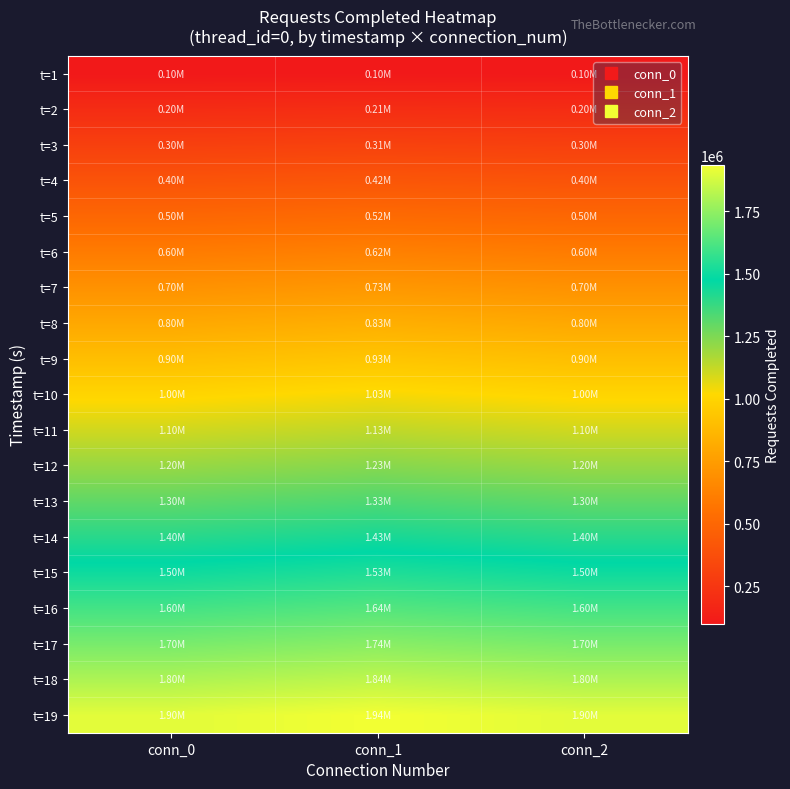

At conn_0, list the series in order from smallest to largest.

t=1, t=2, t=3, t=4, t=5, t=6, t=7, t=8, t=9, t=10, t=11, t=12, t=13, t=14, t=15, t=16, t=17, t=18, t=19